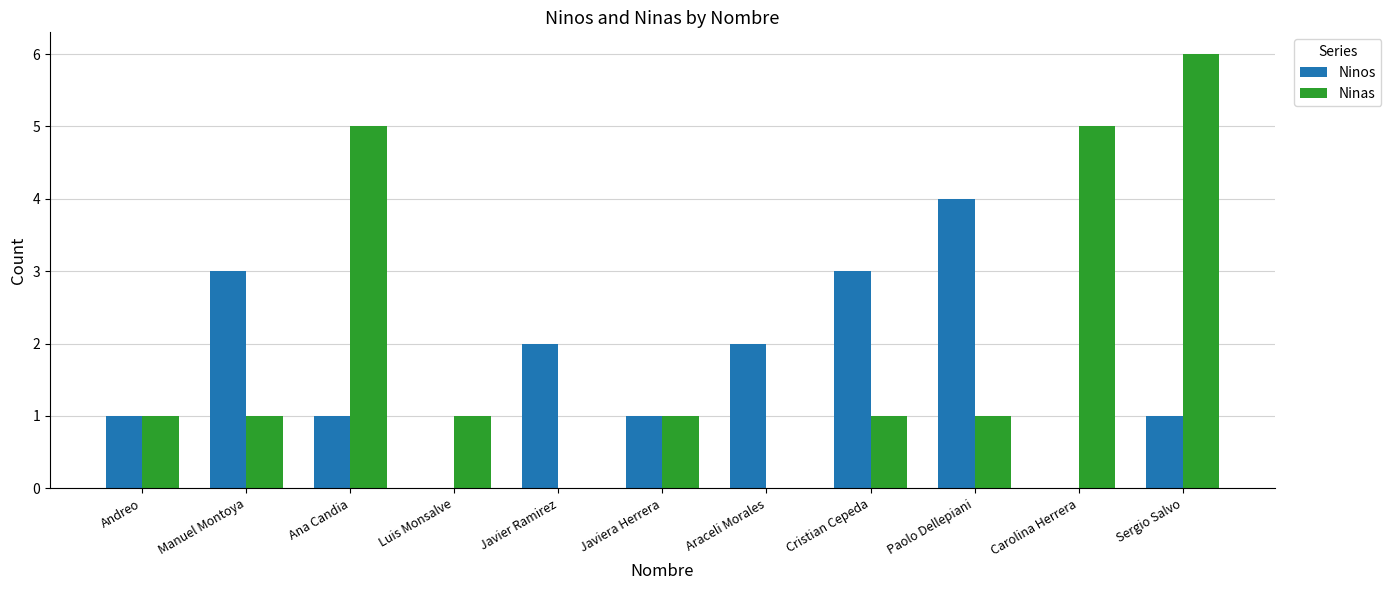

Is the value of Ninas at Carolina Herrera greater than the value of Ninos at Ana Candia?

Yes